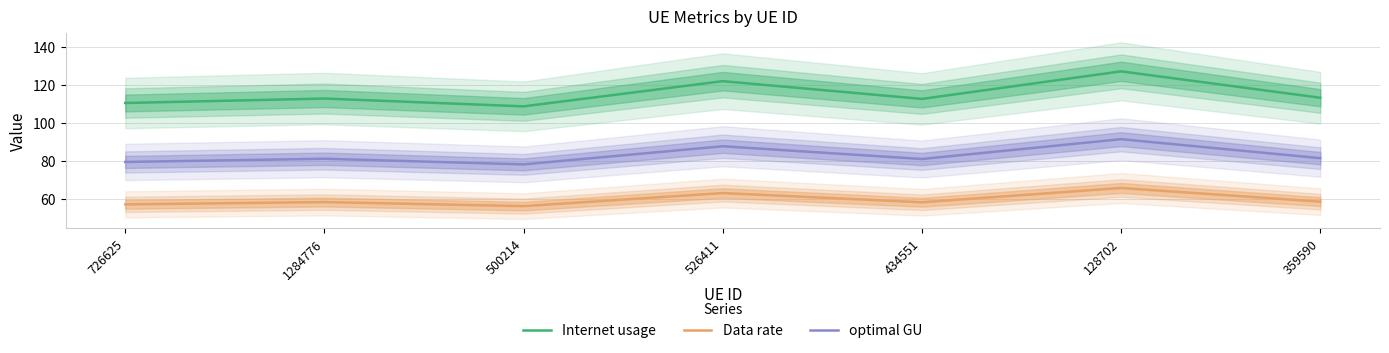

Which category has the highest value across all series?

128702